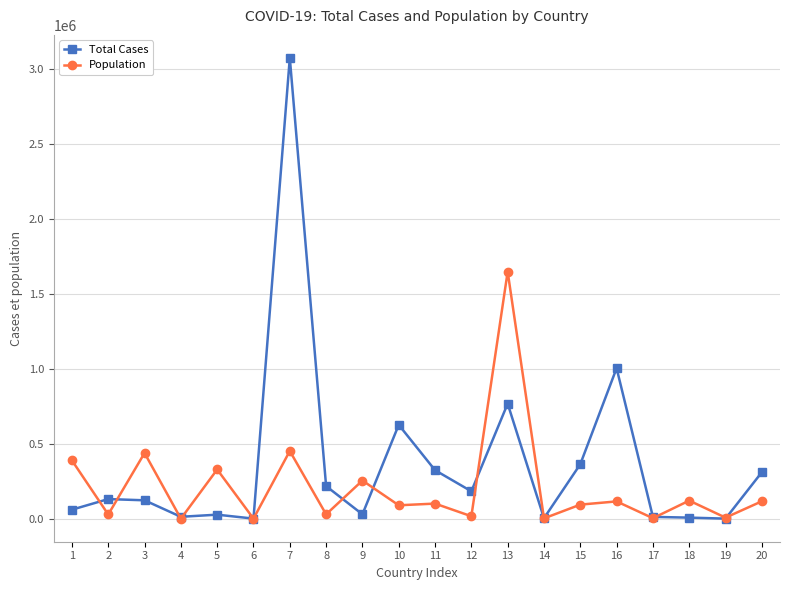

What is the sum of all Population values?

4241858.5